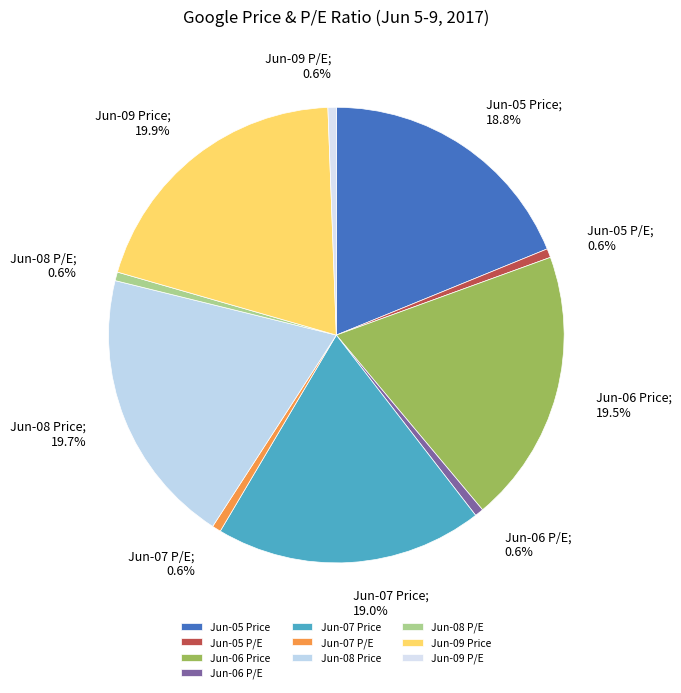

Rank the categories by value from lowest to highest.

P/E 2017-06-09, P/E 2017-06-08, P/E 2017-06-06, P/E 2017-06-07, P/E 2017-06-05, Price 2017-06-05, Price 2017-06-07, Price 2017-06-06, Price 2017-06-08, Price 2017-06-09